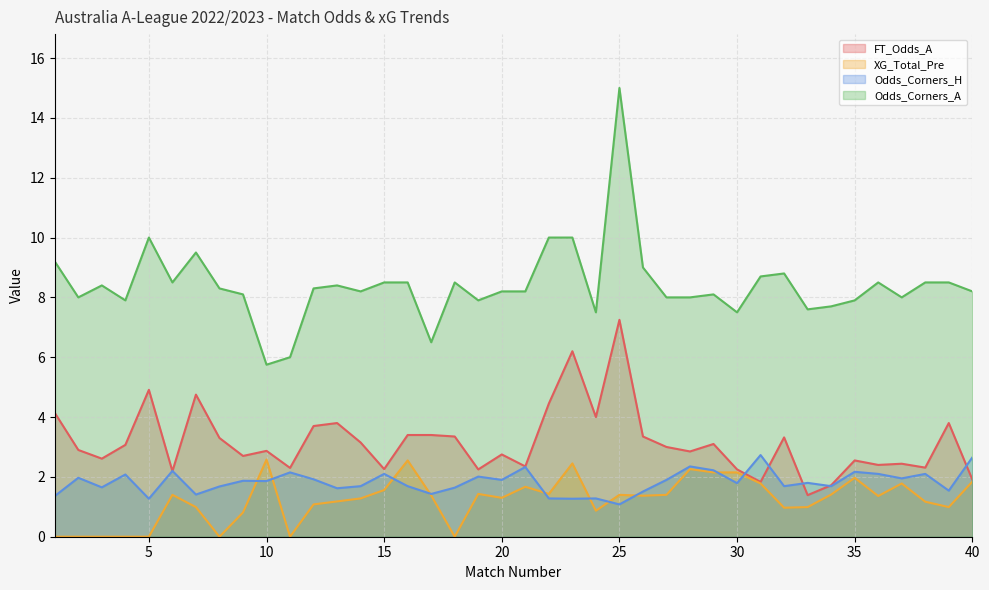

What is the difference between the second highest and minimum values in the Odds_Corners_H series?

1.6